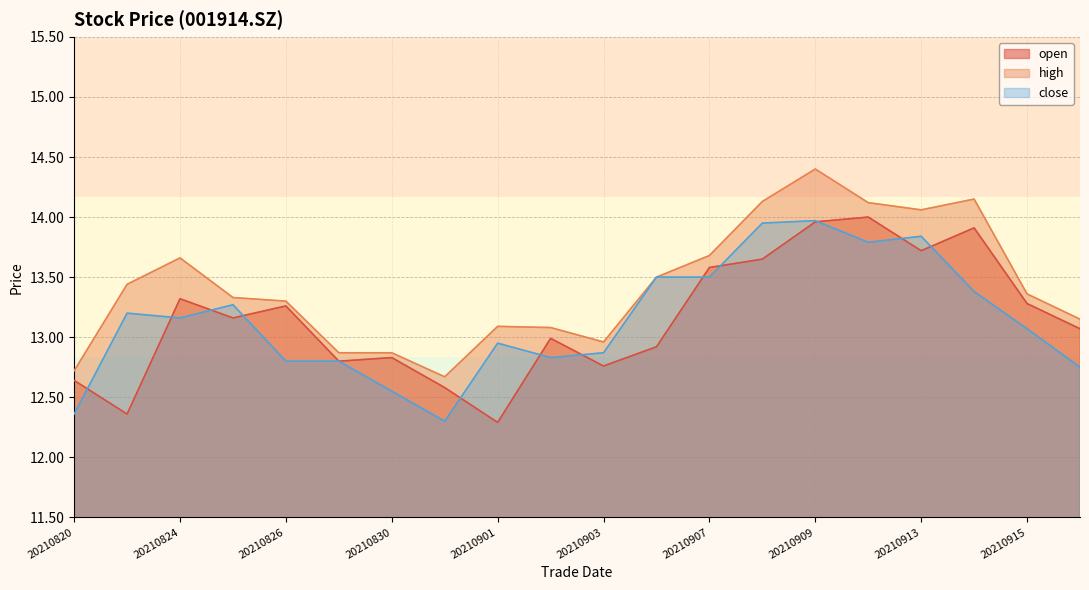

At which category does open reach its first local peak?

20210824